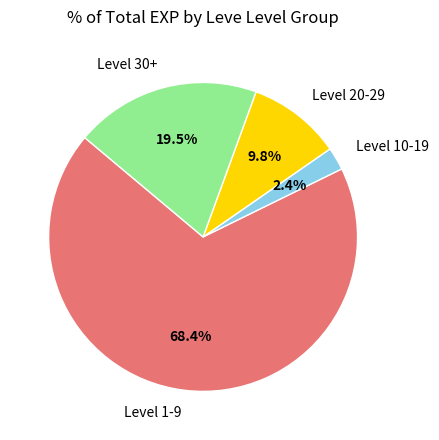

How many slices are in this pie chart?

4